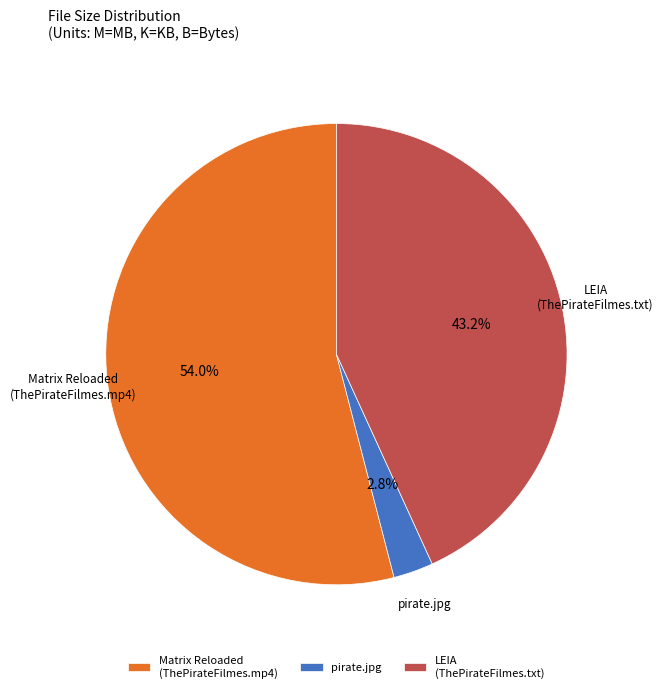

Is the sum of pirate.jpg and LEIA (ThePirateFilmes.txt) greater than half?

No